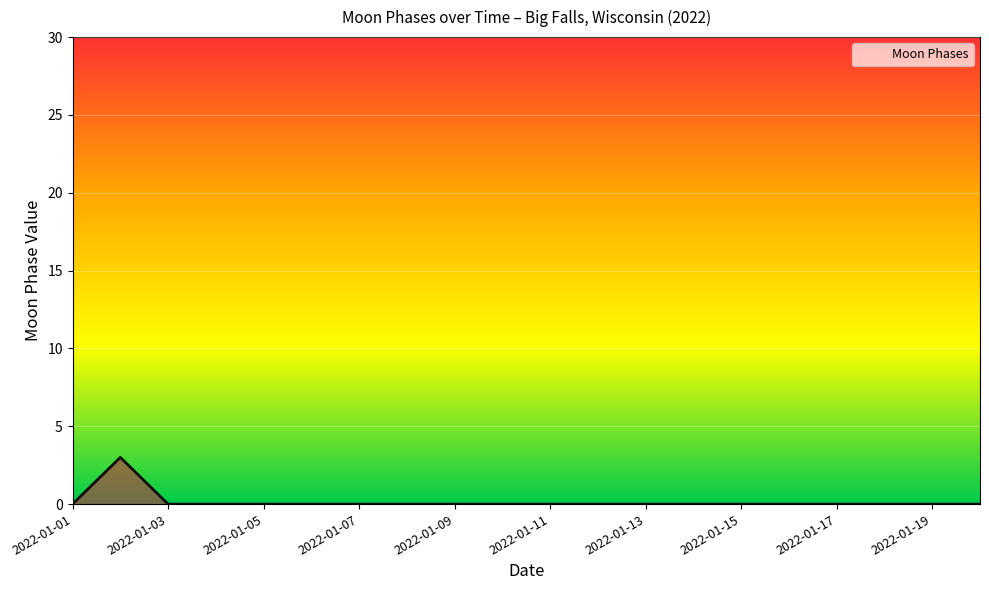

What is the maximum value shown in the chart?

3